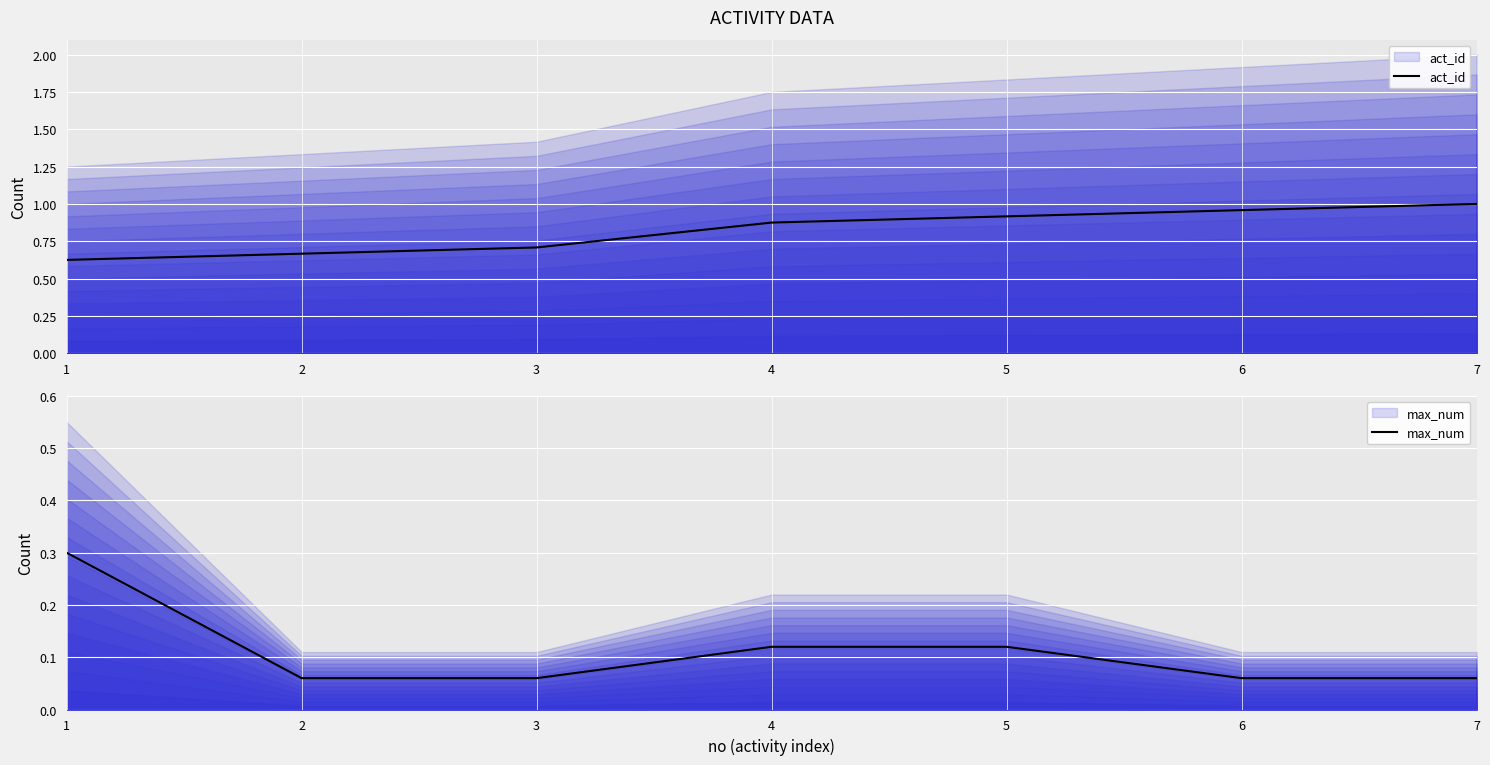

Reading left to right, what are all the values shown in this chart?

act_id: 0.6	0.7	0.7	0.9	0.9	1.0	1.0
max_num: 0.3	0.1	0.1	0.1	0.1	0.1	0.1